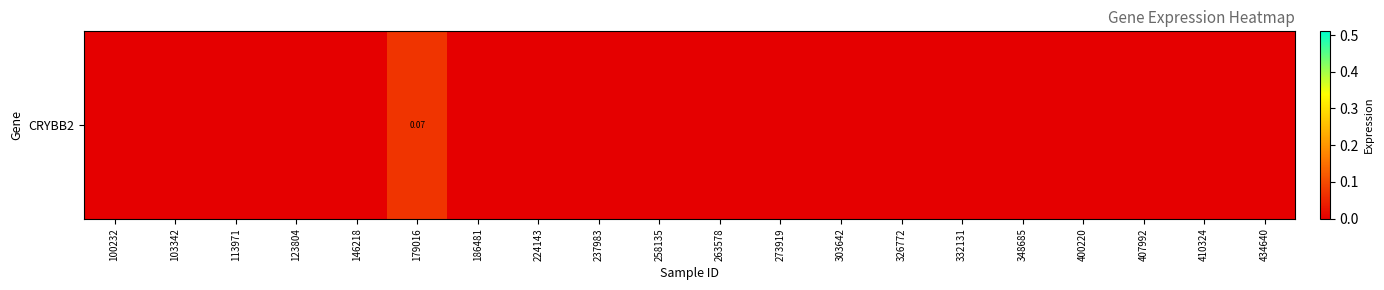

Count the values in the range 0 to 1.

20